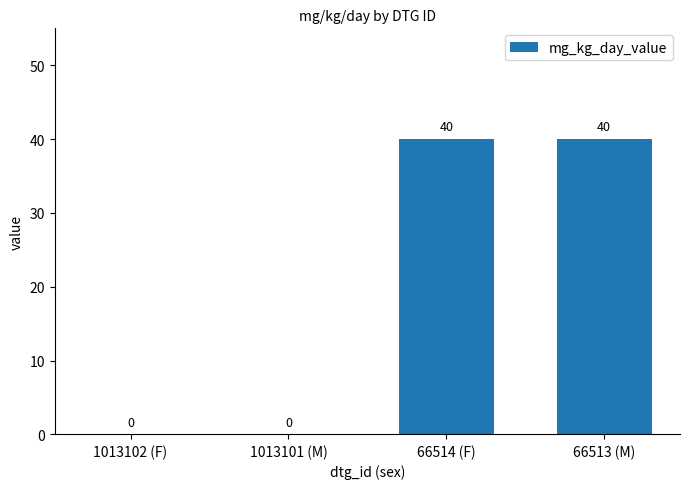

True or false: the data shows 58 at 66513 (M).

False